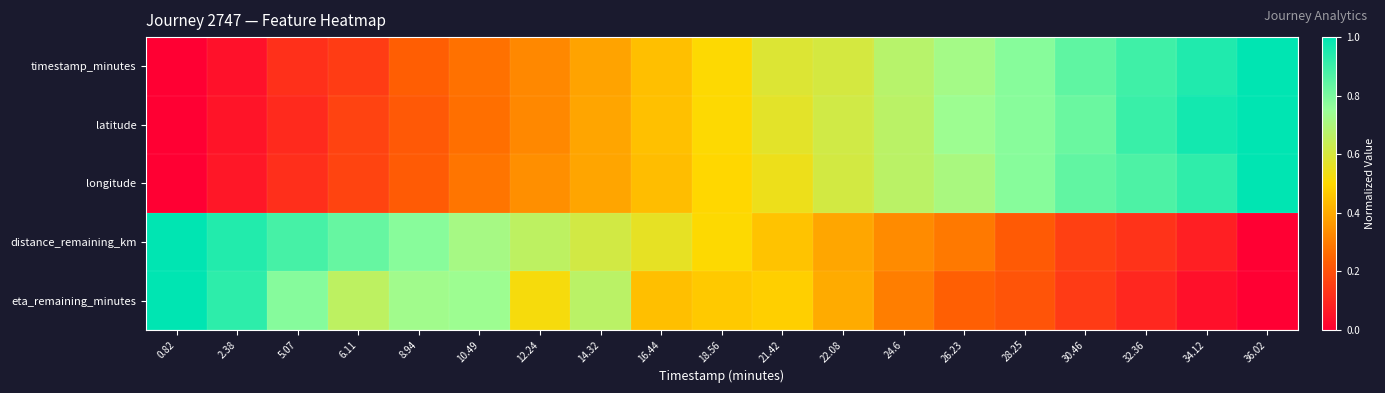

List the series in order of their peak value, lowest first.

timestamp_minutes, latitude, longitude, distance_remaining_km, eta_remaining_minutes